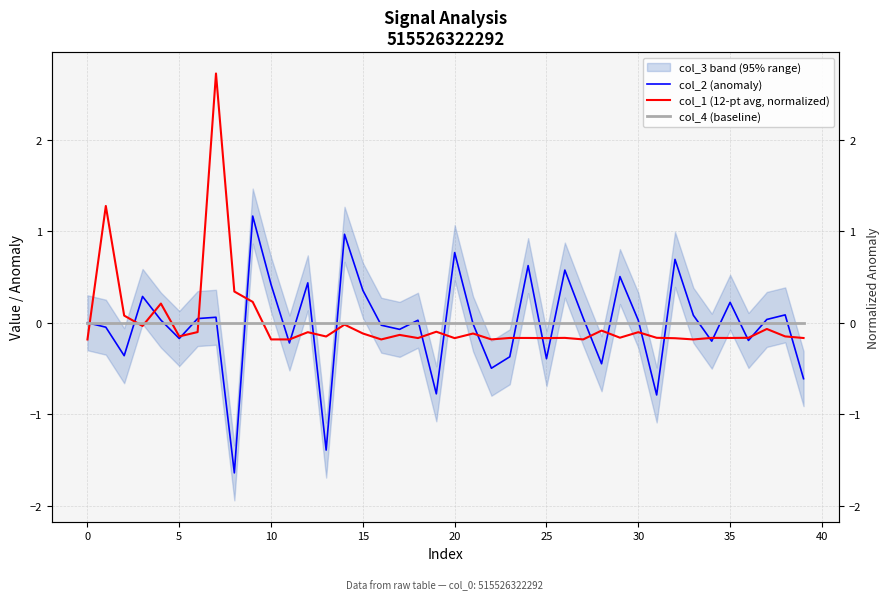

Which series has the widest spread of values?

col_1 (12-pt avg, normalized)